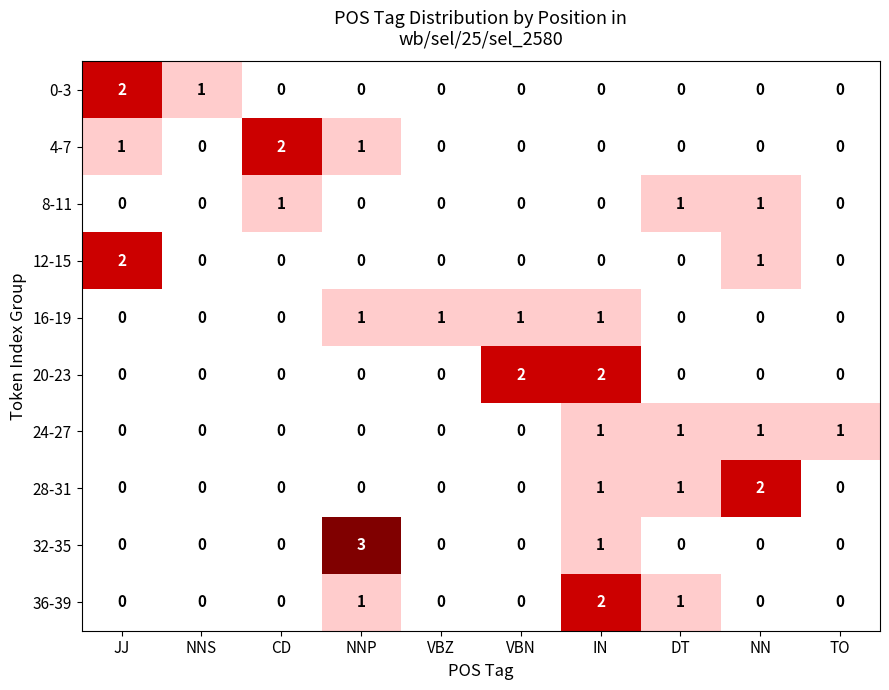

At which label does 0-3 reach its peak?

JJ